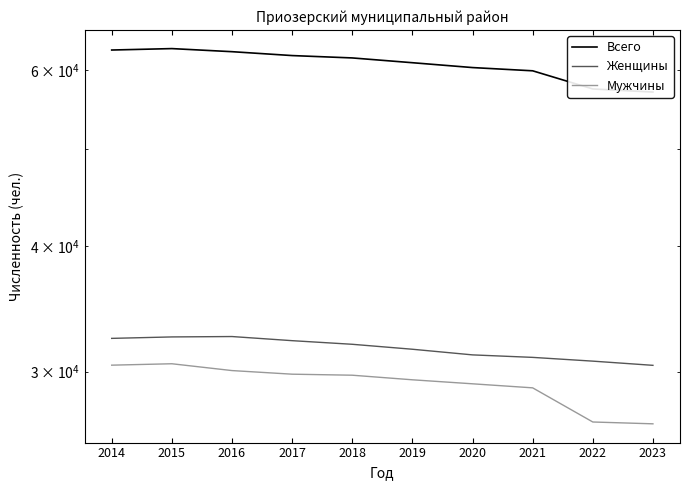

At which category does Мужчины reach its first local peak?

2015